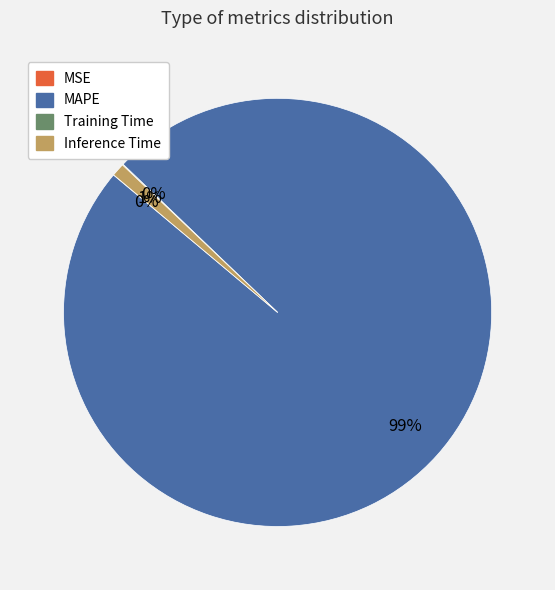

What is the majority slice?

MAPE